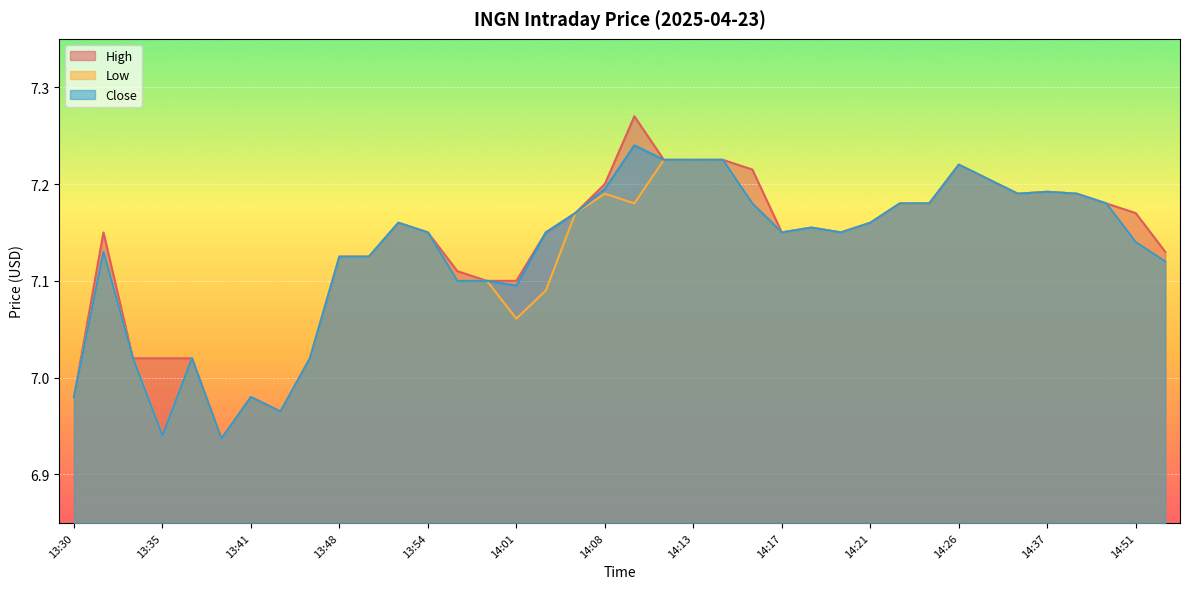

Reading right to left, what are all the values shown in this chart?

High: 7.1	7.2	7.2	7.2	7.2	7.2	7.2	7.2	7.2	7.2	7.2	7.2	7.2	7.2	7.2	7.2	7.2	7.2	7.3	7.2	7.2	7.2	7.1	7.1	7.1	7.2	7.2	7.1	7.1	7.0	7.0	7.0	6.9	7.0	7.0	7.0	7.2	7.0
Low: 7.1	7.1	7.2	7.2	7.2	7.2	7.2	7.2	7.2	7.2	7.2	7.2	7.2	7.2	7.2	7.2	7.2	7.2	7.2	7.2	7.2	7.1	7.1	7.1	7.1	7.2	7.2	7.1	7.1	7.0	7.0	7.0	6.9	7.0	6.9	7.0	7.1	7.0
Close: 7.1	7.1	7.2	7.2	7.2	7.2	7.2	7.2	7.2	7.2	7.2	7.2	7.2	7.2	7.2	7.2	7.2	7.2	7.2	7.2	7.2	7.2	7.1	7.1	7.1	7.2	7.2	7.1	7.1	7.0	7.0	7.0	6.9	7.0	6.9	7.0	7.1	7.0